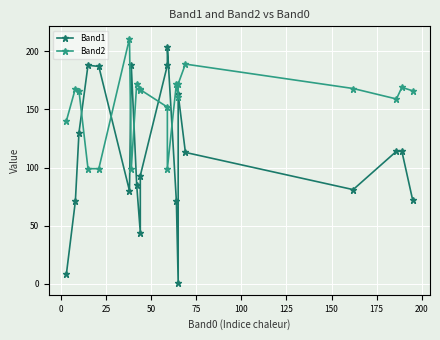

Which series has the widest spread of values?

Band1